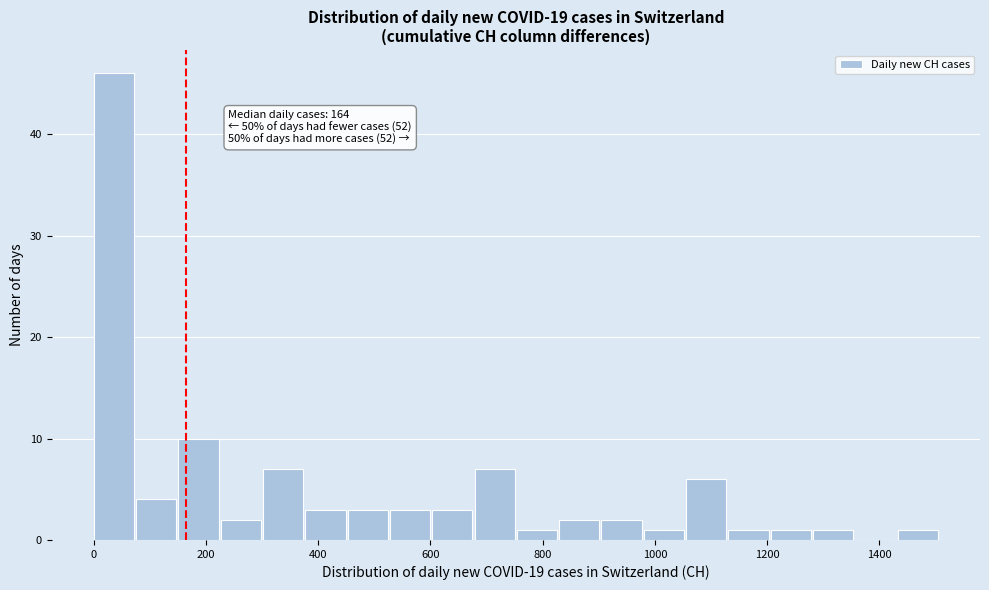

Read against the x-axis, roughly where is the centre of the tallest bar?

40